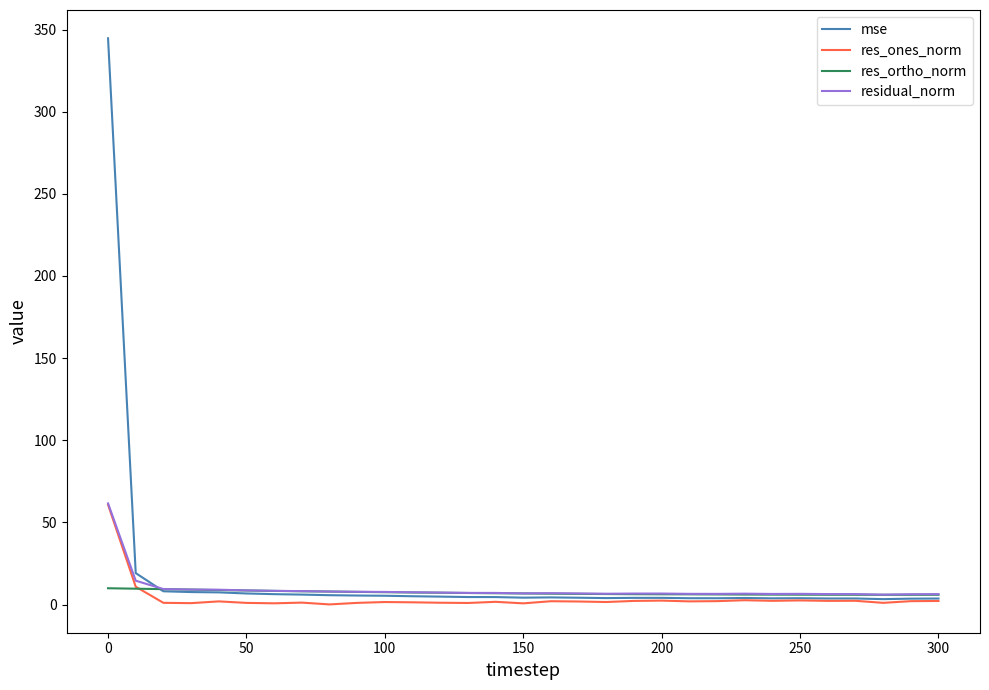

What is the highest value of the res_ortho_norm series?

9.9